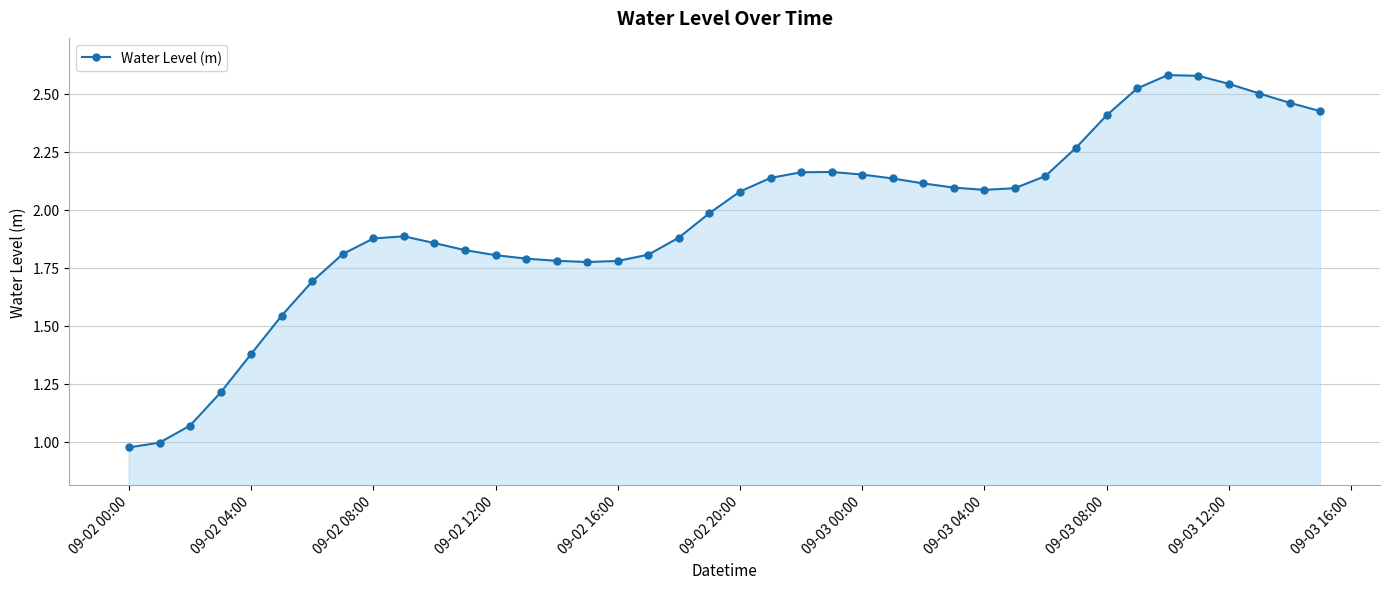

What is the sum of all values?

78.4